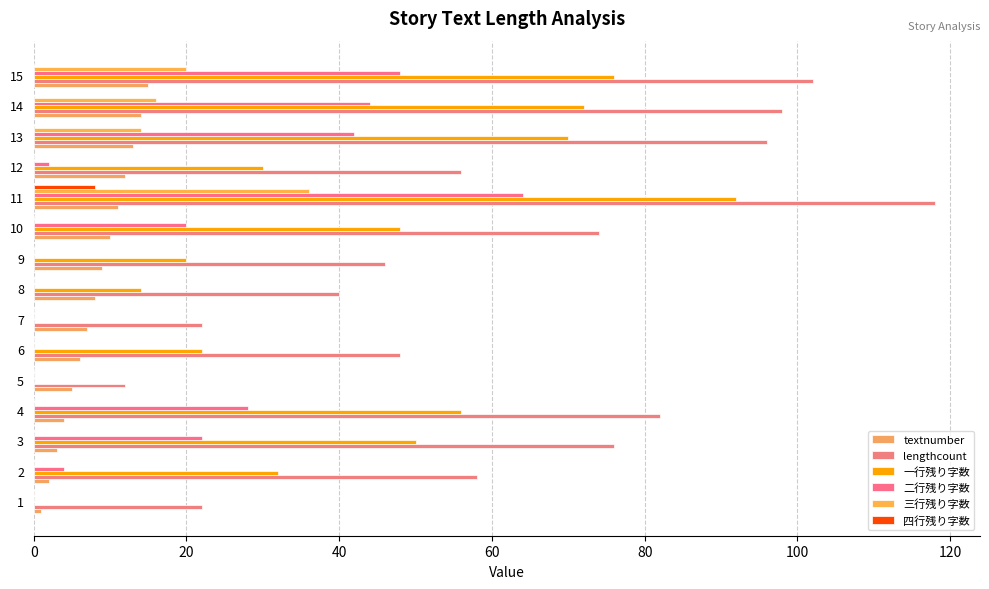

Where is 二行残り字数 nearest to the value 32?

4